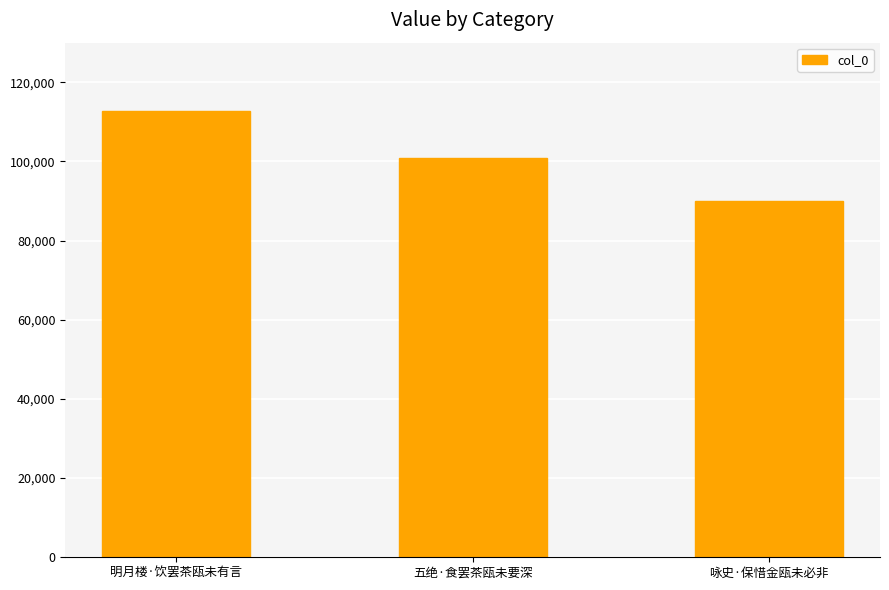

What is the value of the 1st bar from the left?

112852